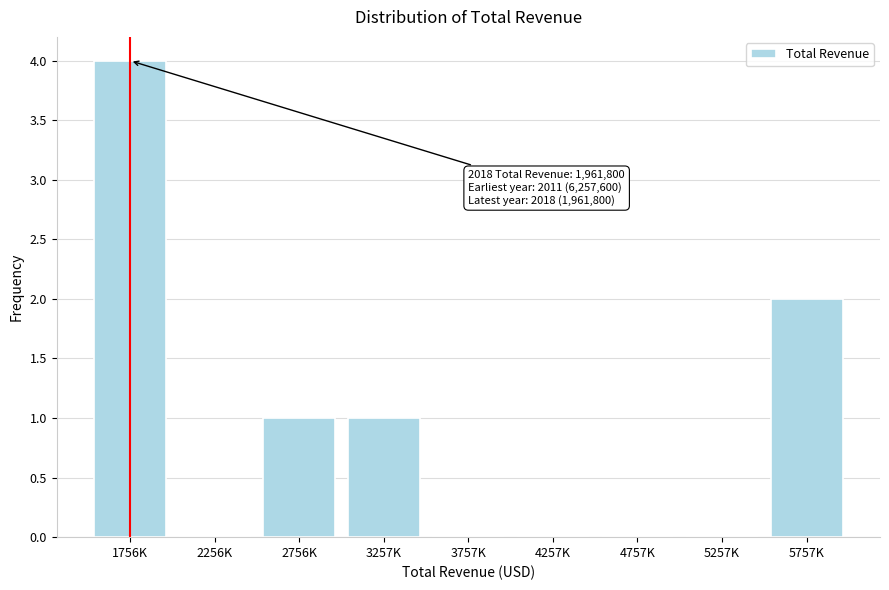

Reading left to right, extract all data points from this chart.

1756K=4	2256K=0	2756K=1	3257K=1	3757K=0	4257K=0	4757K=0	5257K=0	5757K=2